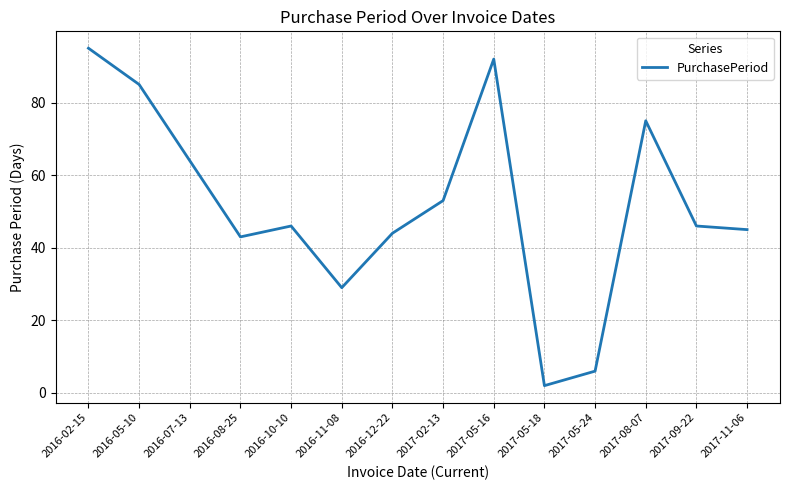

What is the greatest value displayed?

95